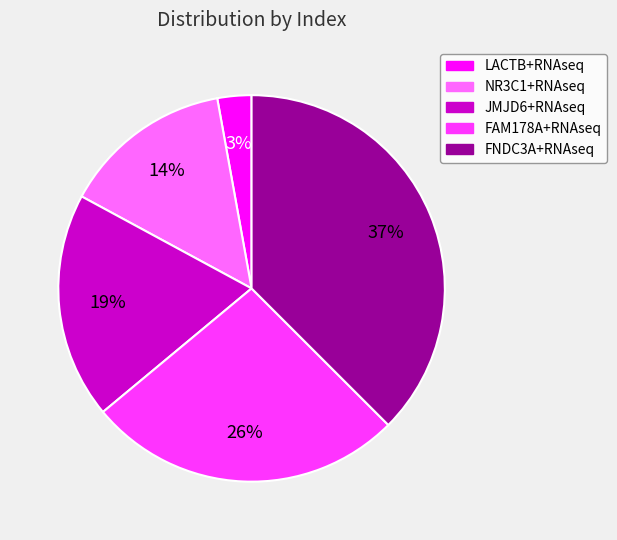

Is it true that FNDC3A+RNAseq is 37% of the pie?

True